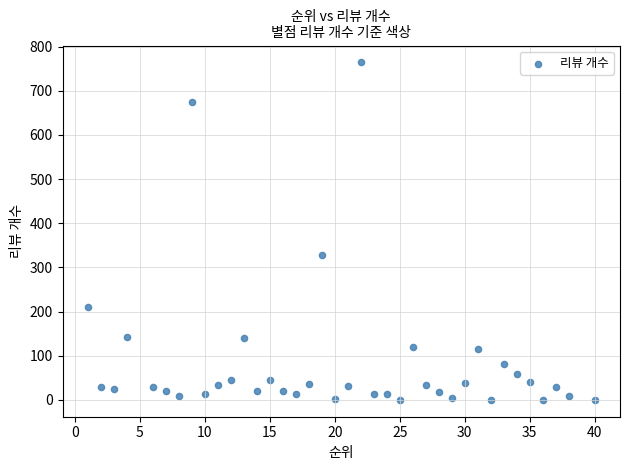

What is the range of Y values (max minus min)?

764